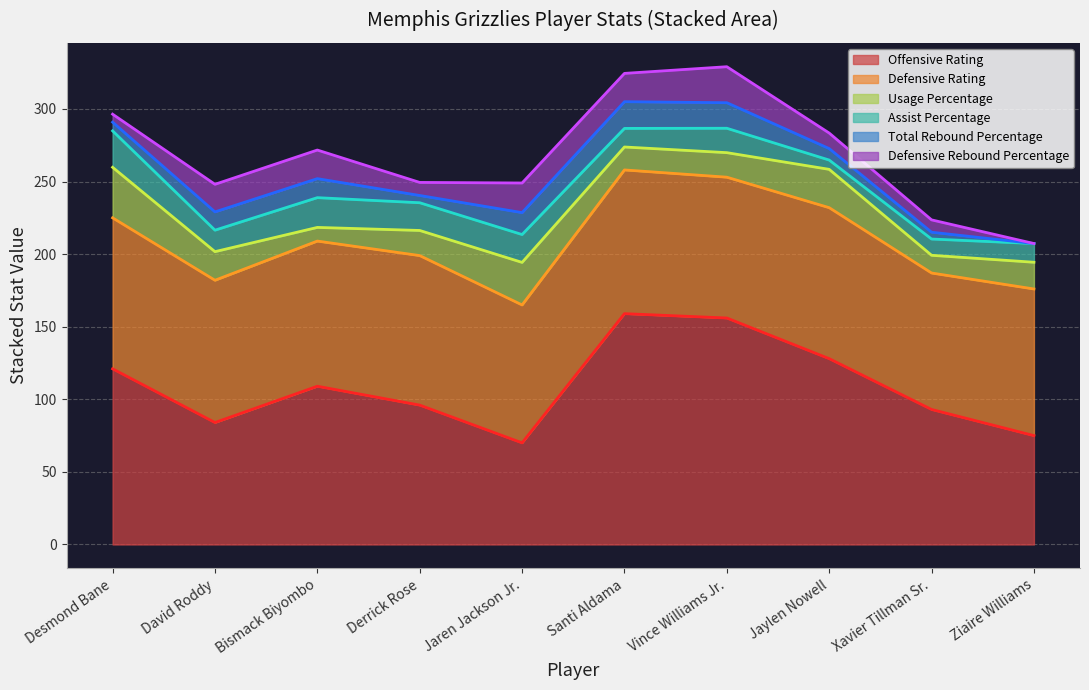

At how many categories does at least one series exceed 11?

10